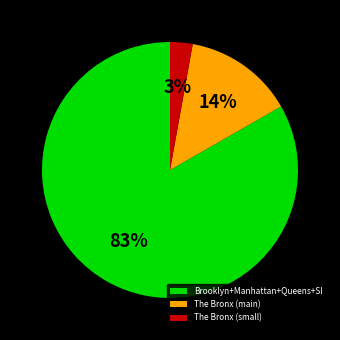

How many slices are in this pie chart?

3